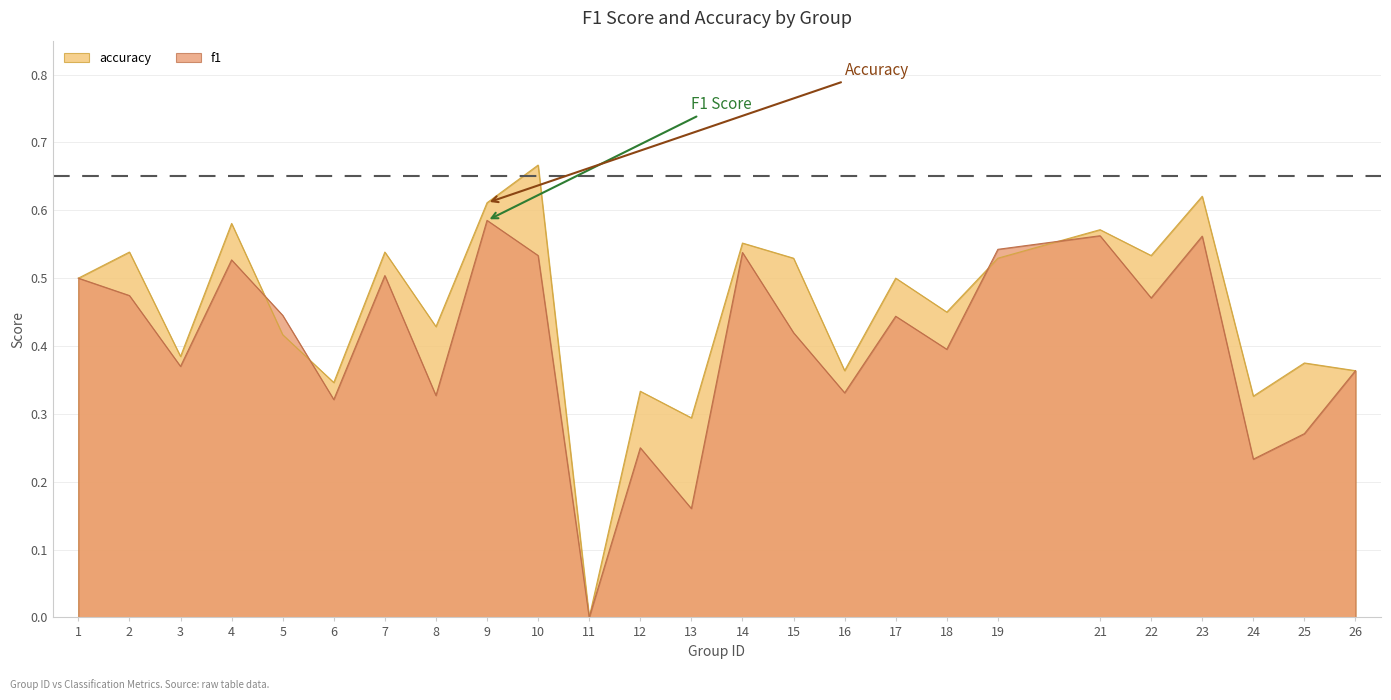

Count the f1 values in the range 0 to 1.

25